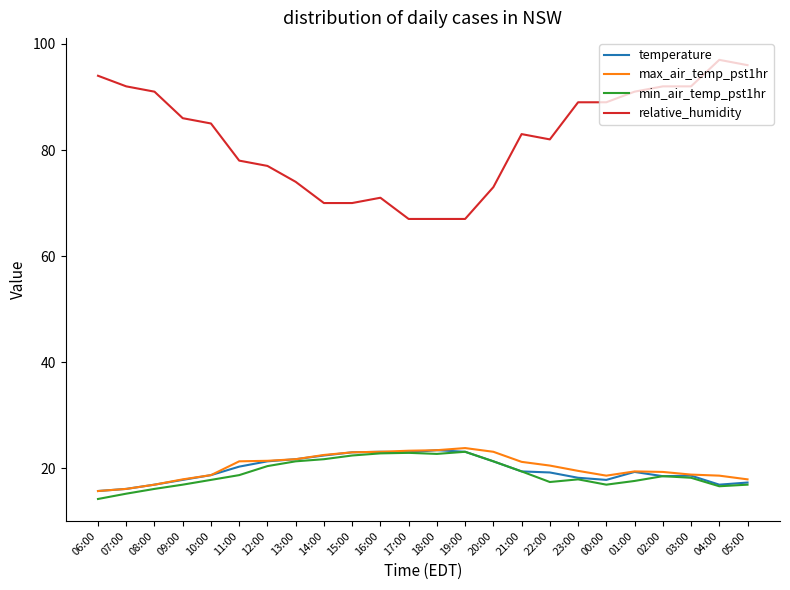

What is the lowest value of the max_air_temp_pst1hr series?

15.7